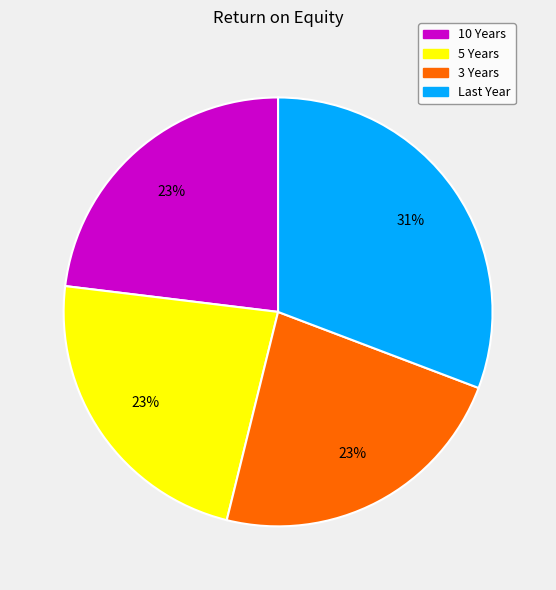

Count the number of slices in the pie.

4